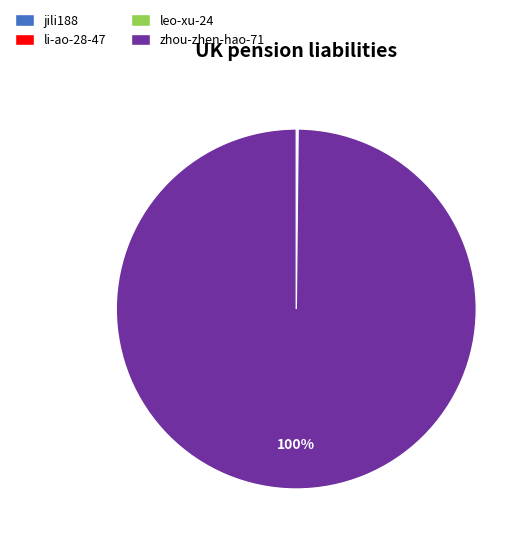

To the nearest percent, what is the average slice percentage?

25%